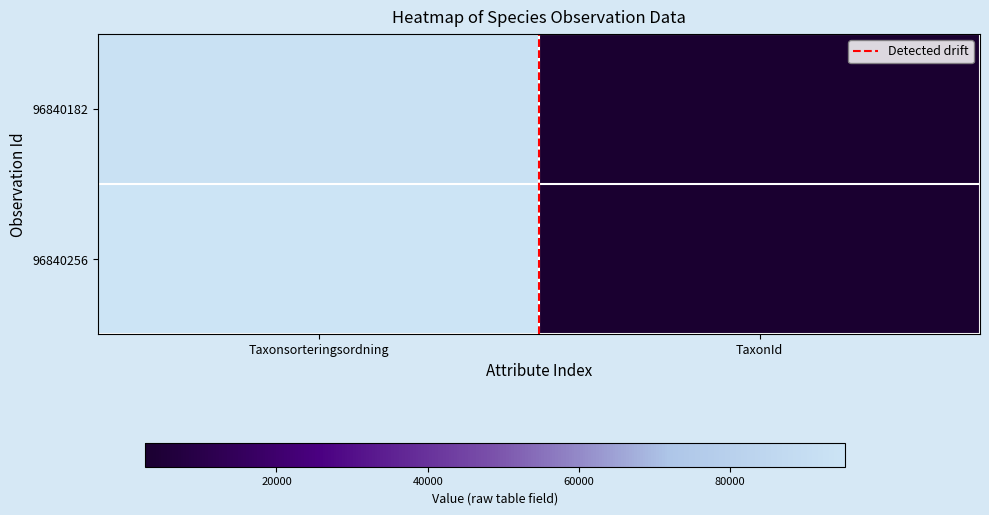

At how many categories does at least one series exceed 13449?

1